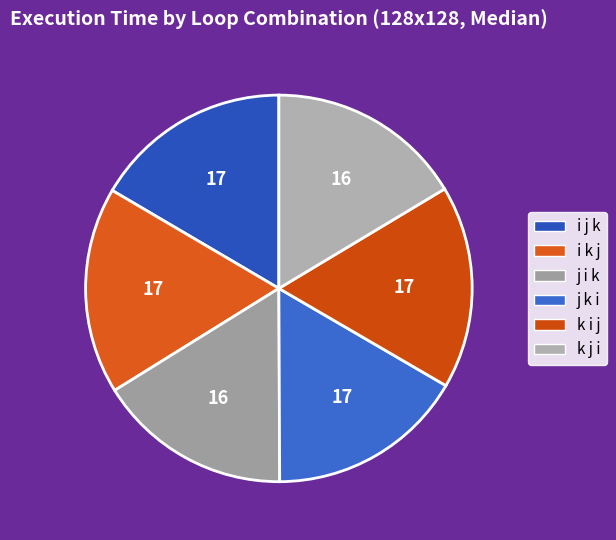

What portion of the pie excludes k i j?

83.0%